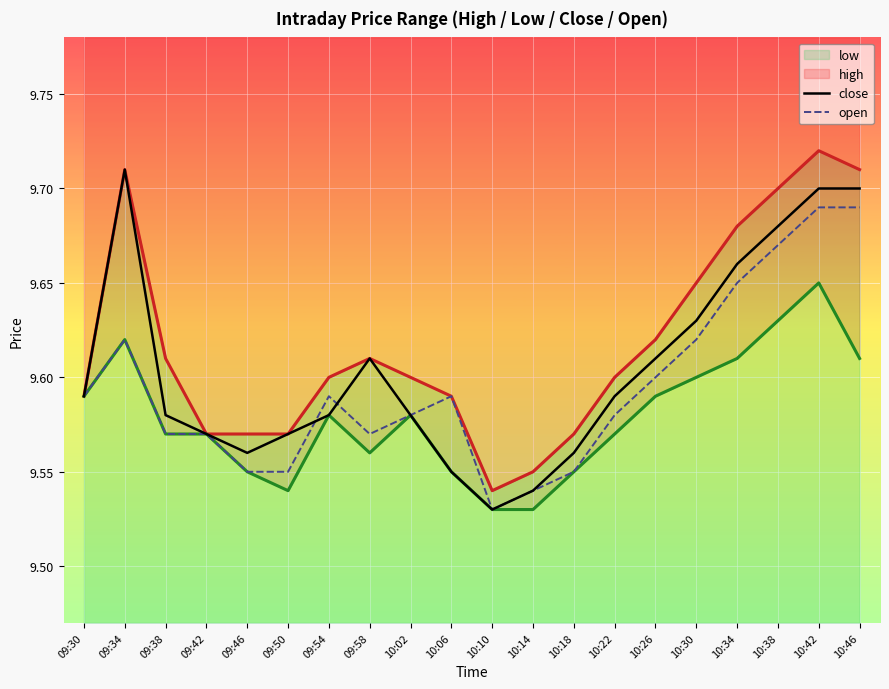

Which series has the widest spread of values?

high